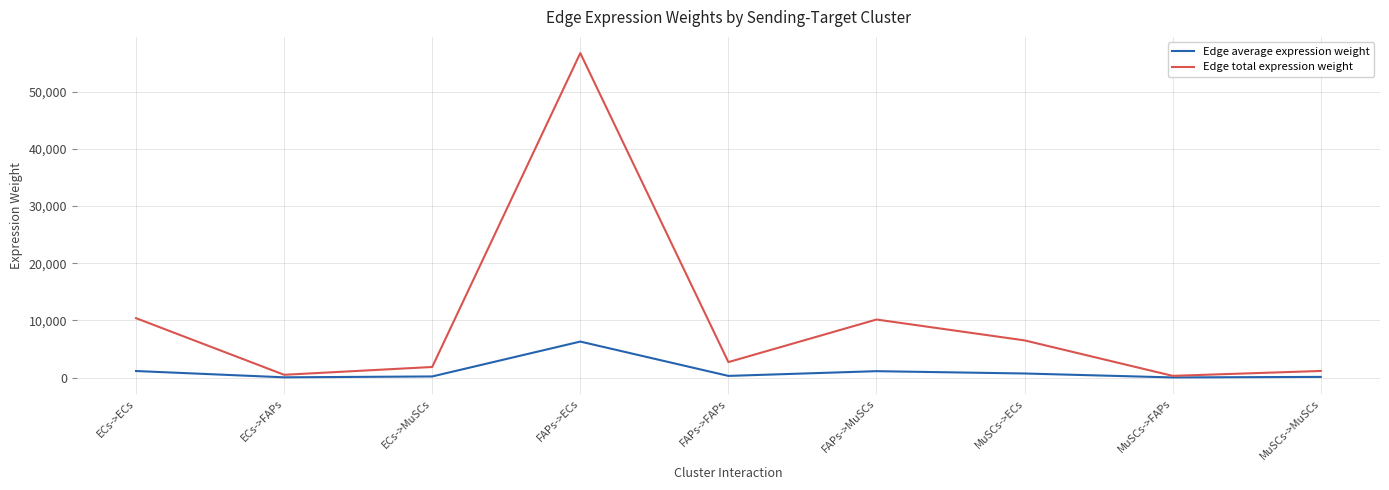

At which category does Edge total expression weight reach its first local peak?

FAPs->ECs